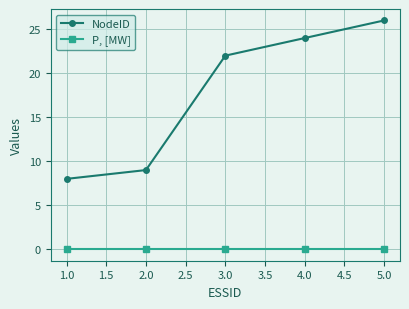

Is the value of NodeID at 4.0 greater than the value of P, [MW] at 3.0?

Yes